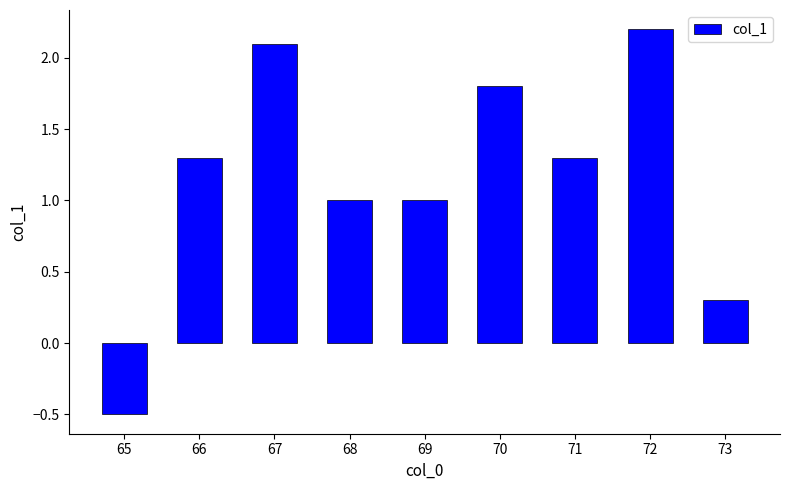

What is the value of the 4th bar from the left?

1.0